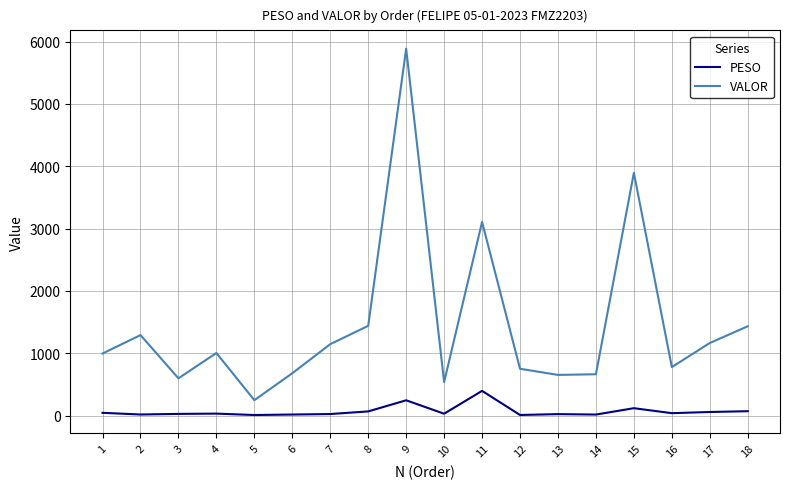

True or false: VALOR and PESO intersect in this chart.

False